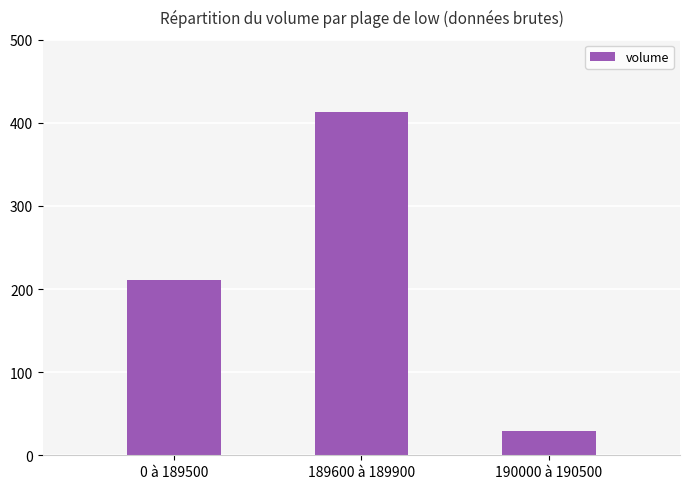

What is the label of the 3rd bar from the left?

190000 à 190500